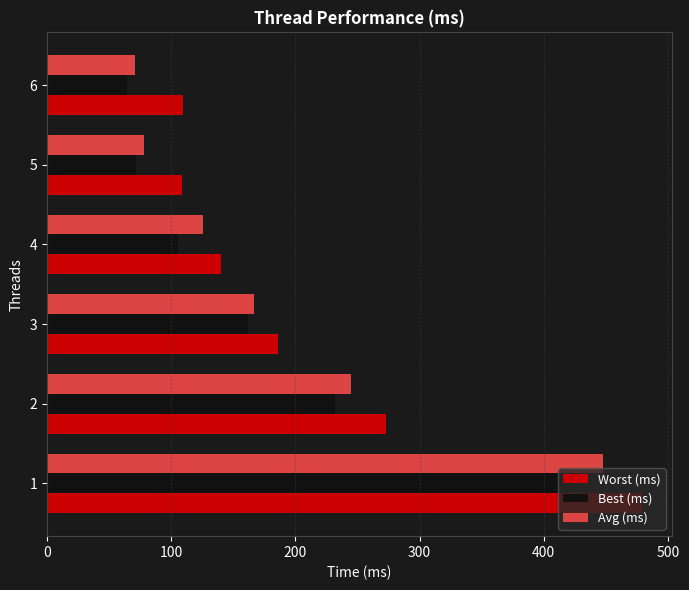

At which label is Worst (ms) closest to 294?

2